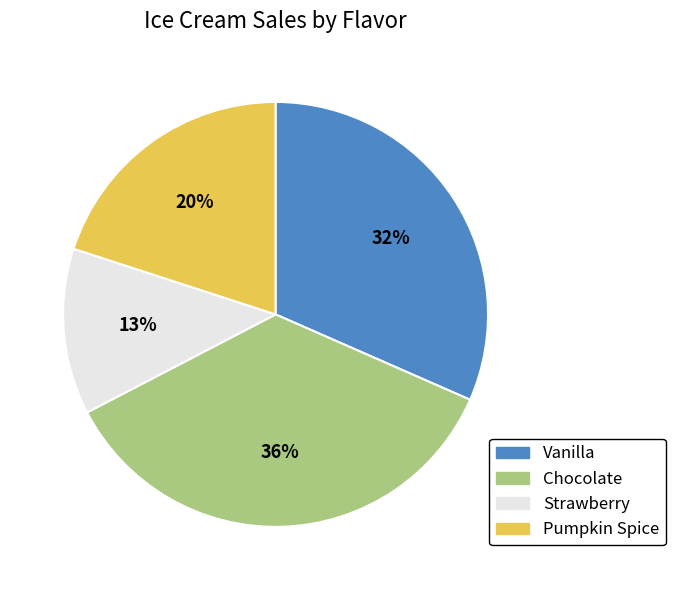

What percentage is the Vanilla slice, to the nearest percent?

32%